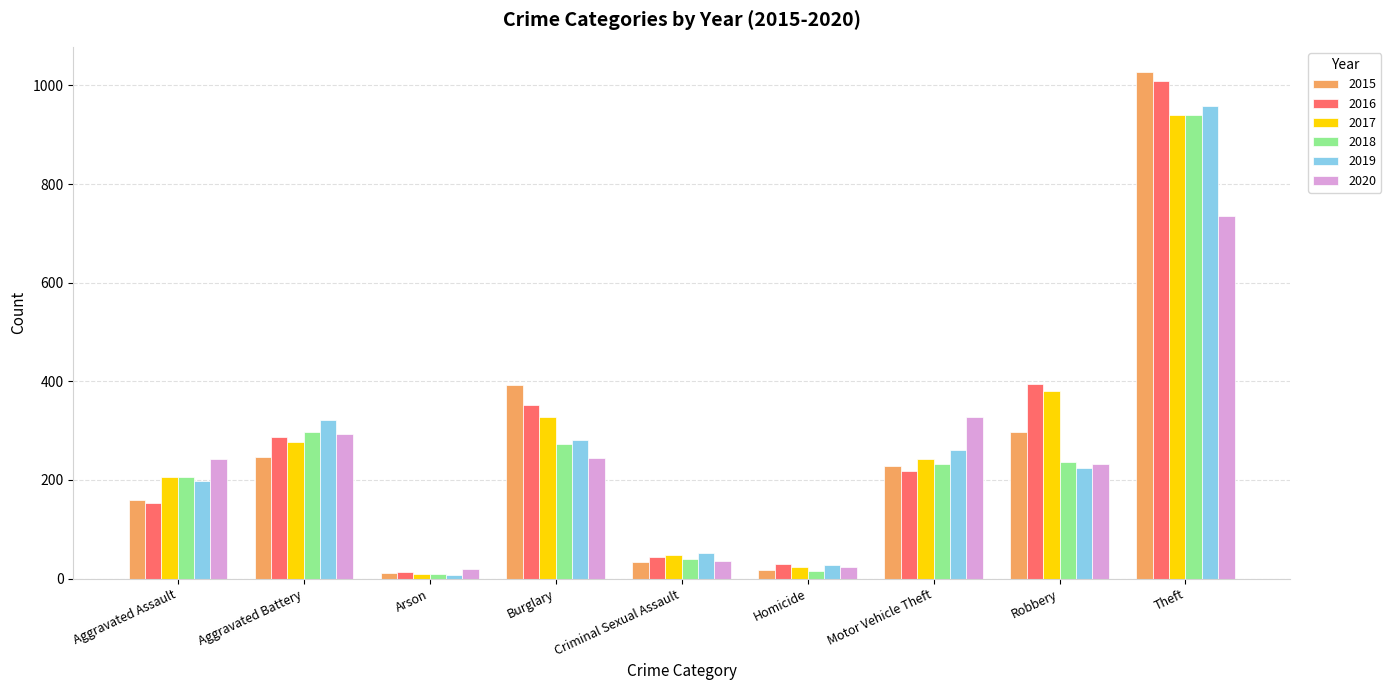

What is the difference between the second highest and minimum values in the 2017 series?

372